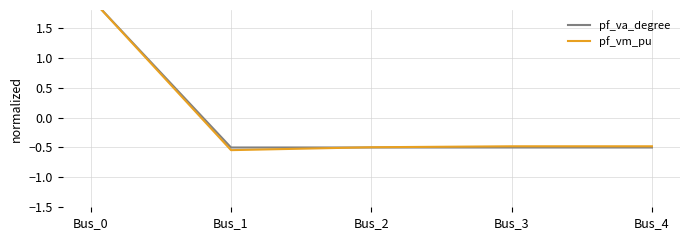

Reading left to right, extract all data points from this chart.

pf_va_degree: 2.0	-0.5	-0.5	-0.5	-0.5
pf_vm_pu: 2.0	-0.5	-0.5	-0.5	-0.5